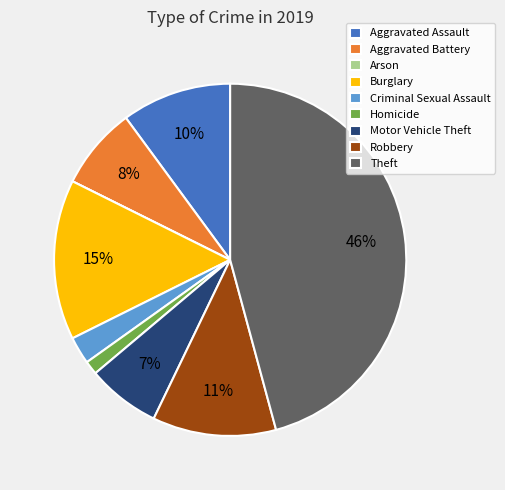

Is there a majority slice in this chart?

No